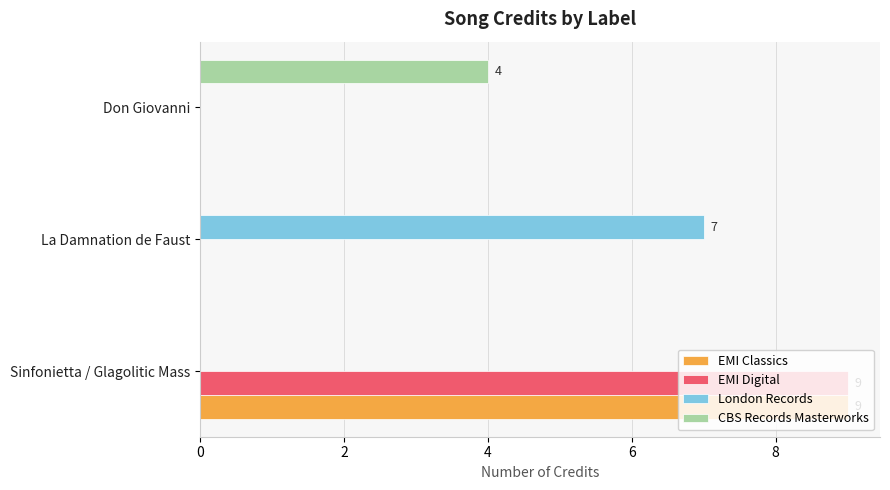

At which category is the sum across all series the highest?

Sinfonietta / Glagolitic Mass